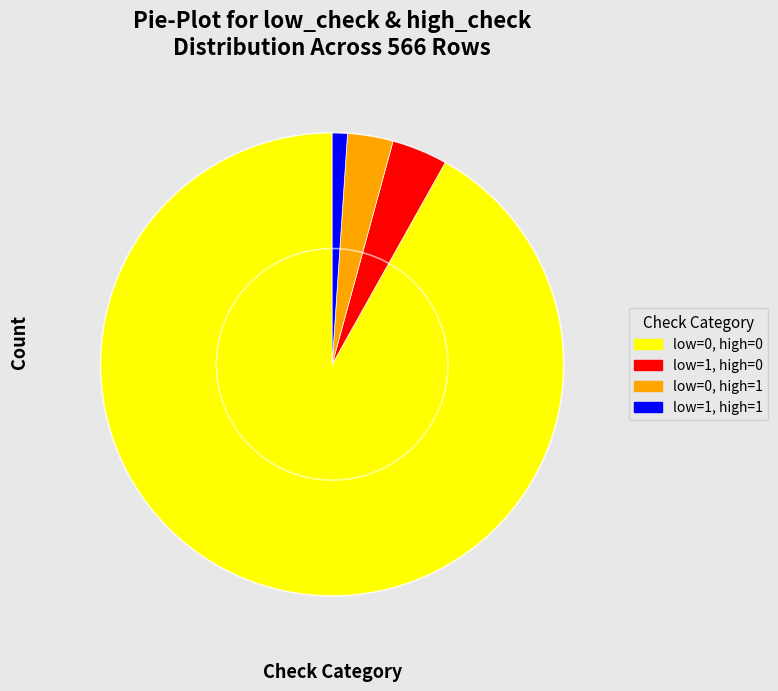

How many segments does this pie chart have?

4